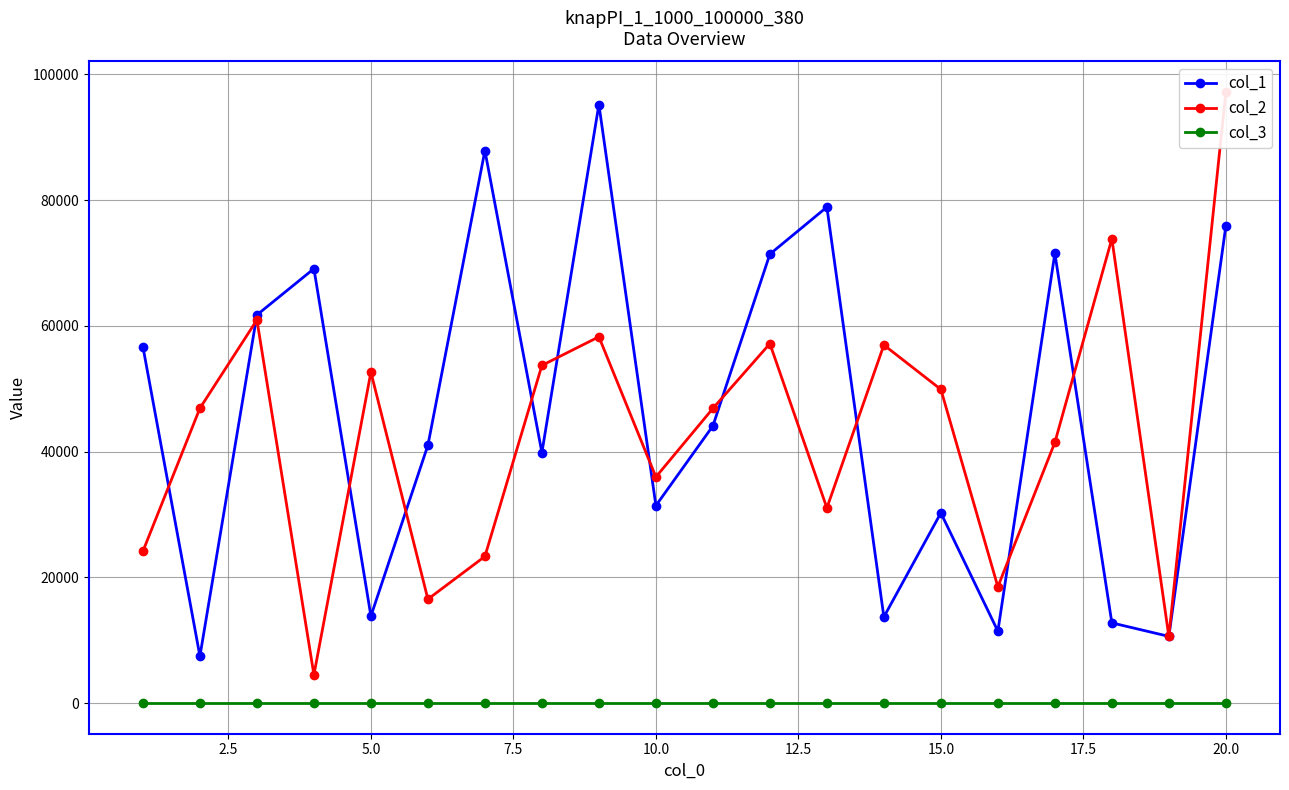

True or false: col_1 has more than 1 points higher than both neighbors.

True